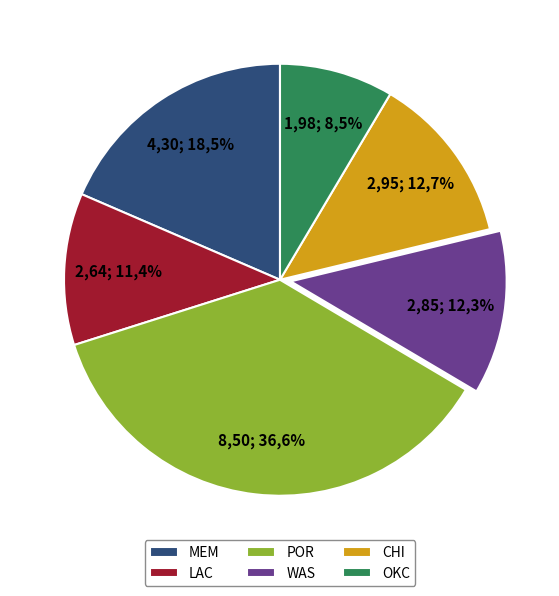

Is it true that WAS is 26% of the pie?

False